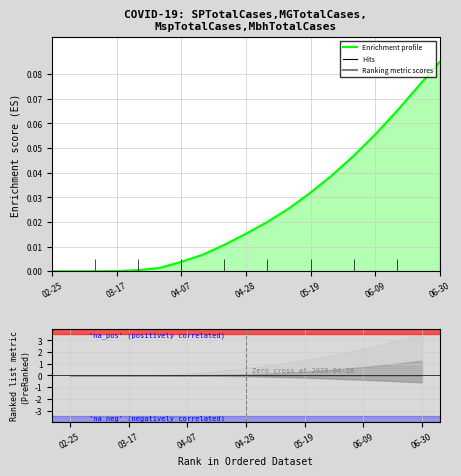

What is the greatest value displayed?

0.1